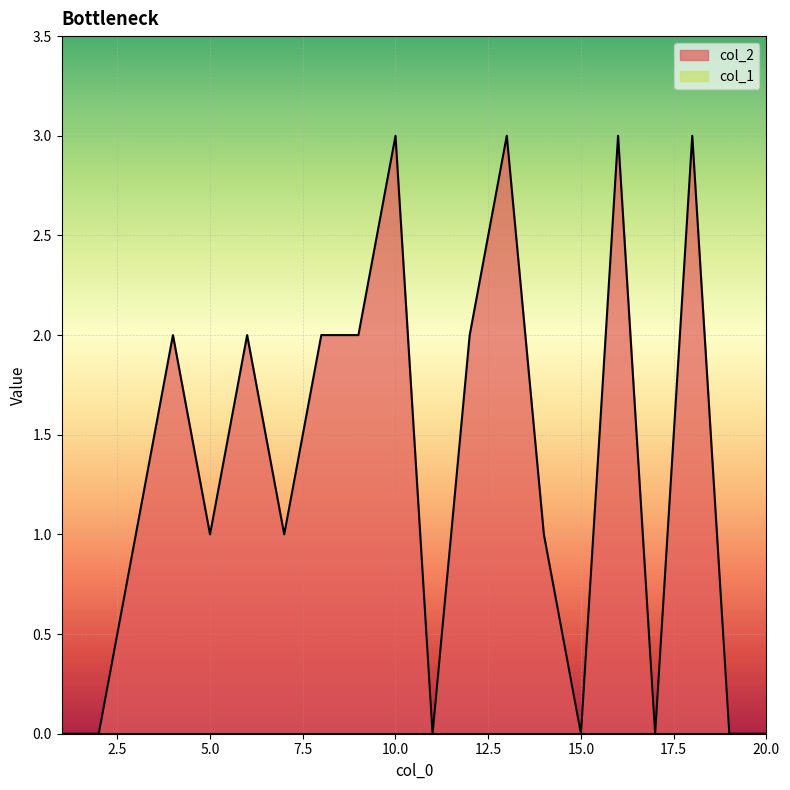

How many values are between 0 and 2?

16